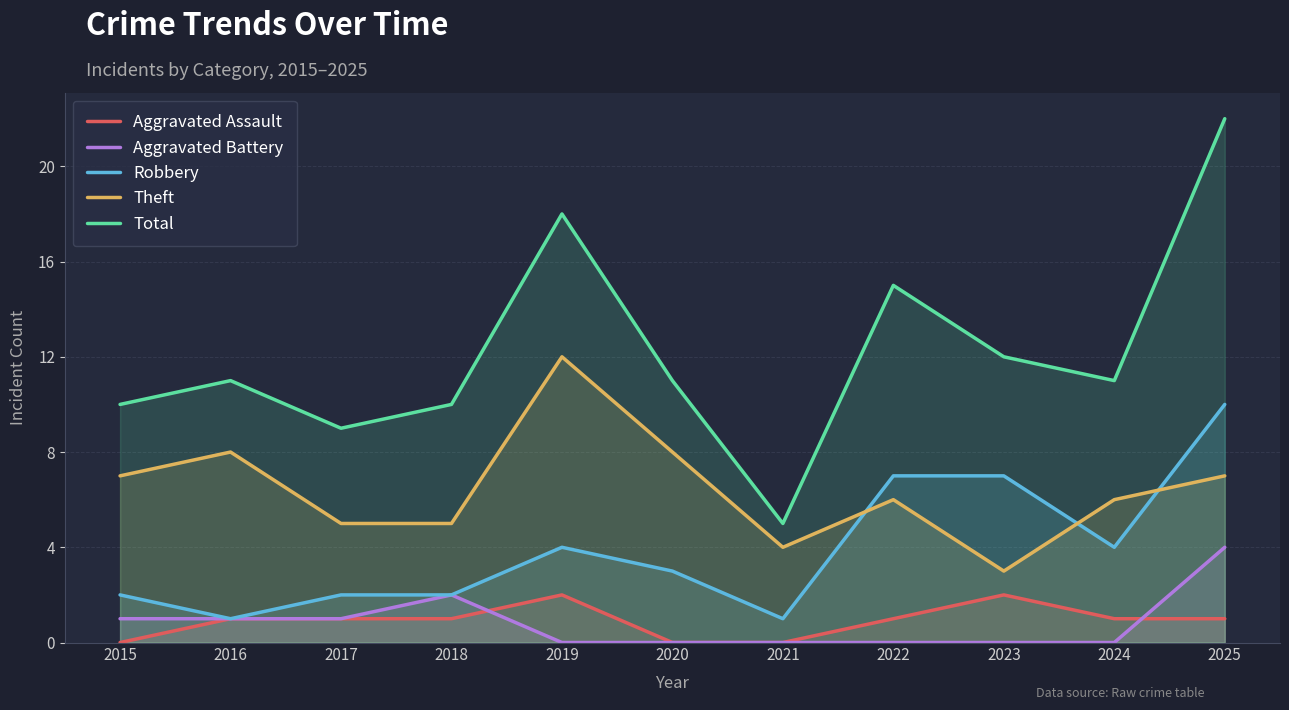

What value does the Total series have at 2017?

9